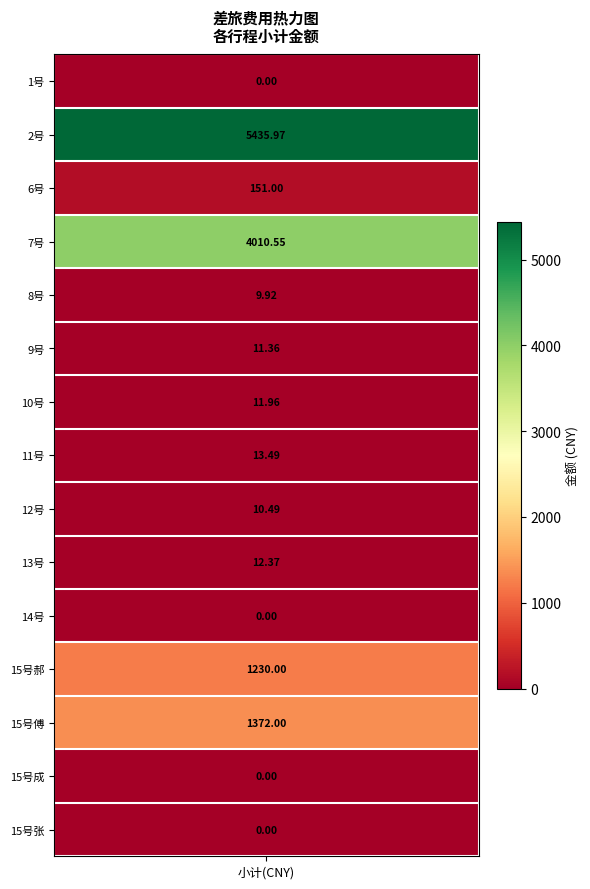

At which label does r1 reach its minimum?

小计